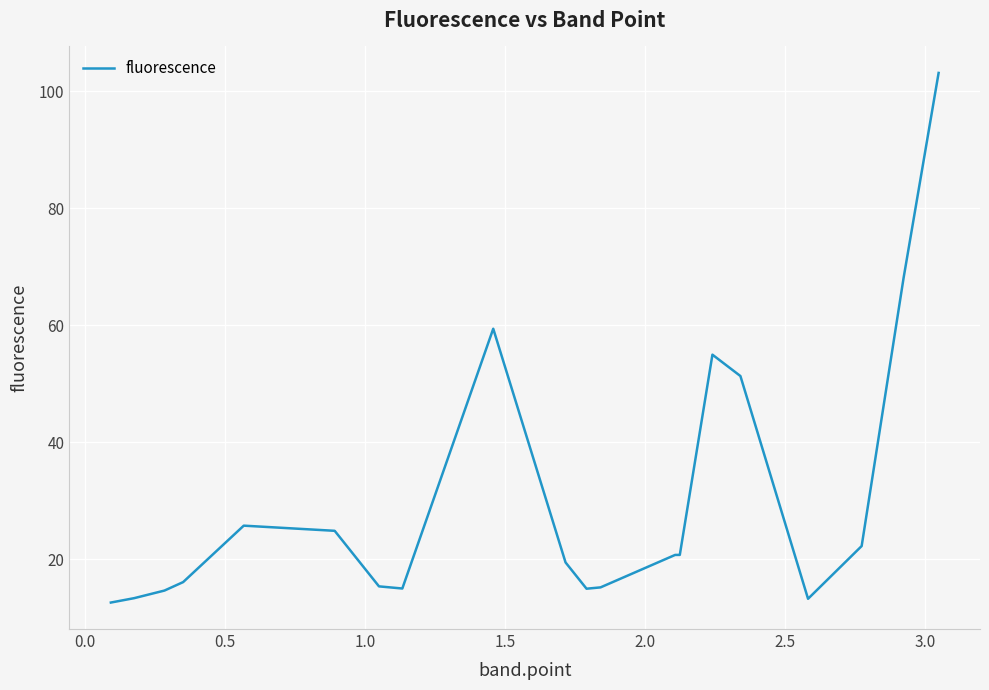

What is the smallest value displayed?

12.6